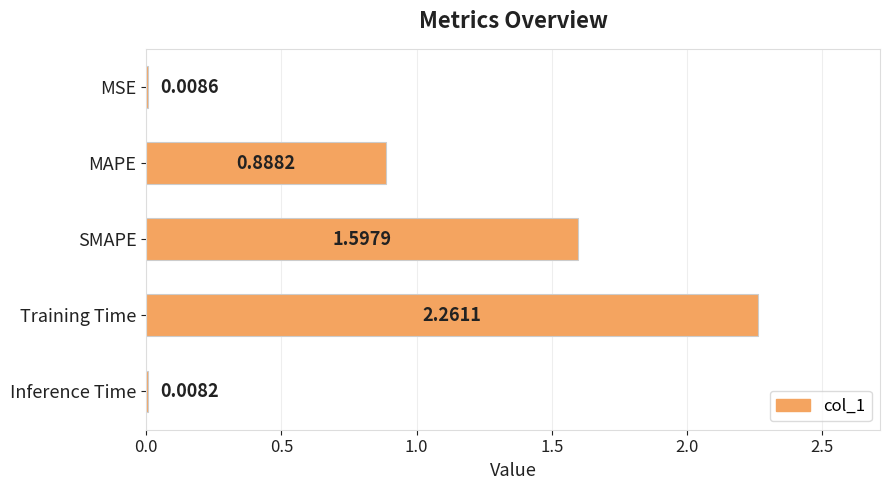

What is the label of the 1st bar from the top?

MSE